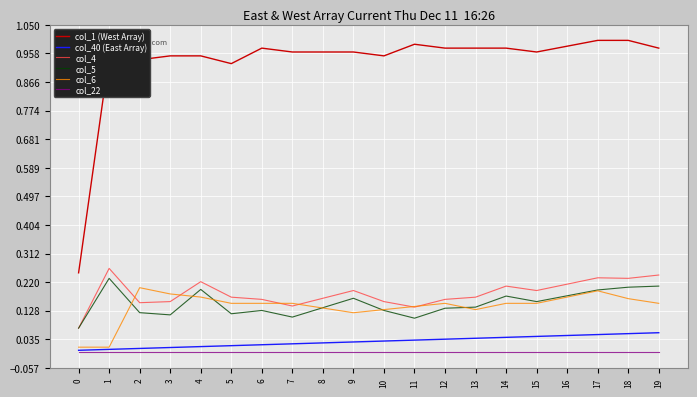

The col_6 series shows 0.3 at 2. True or false?

False